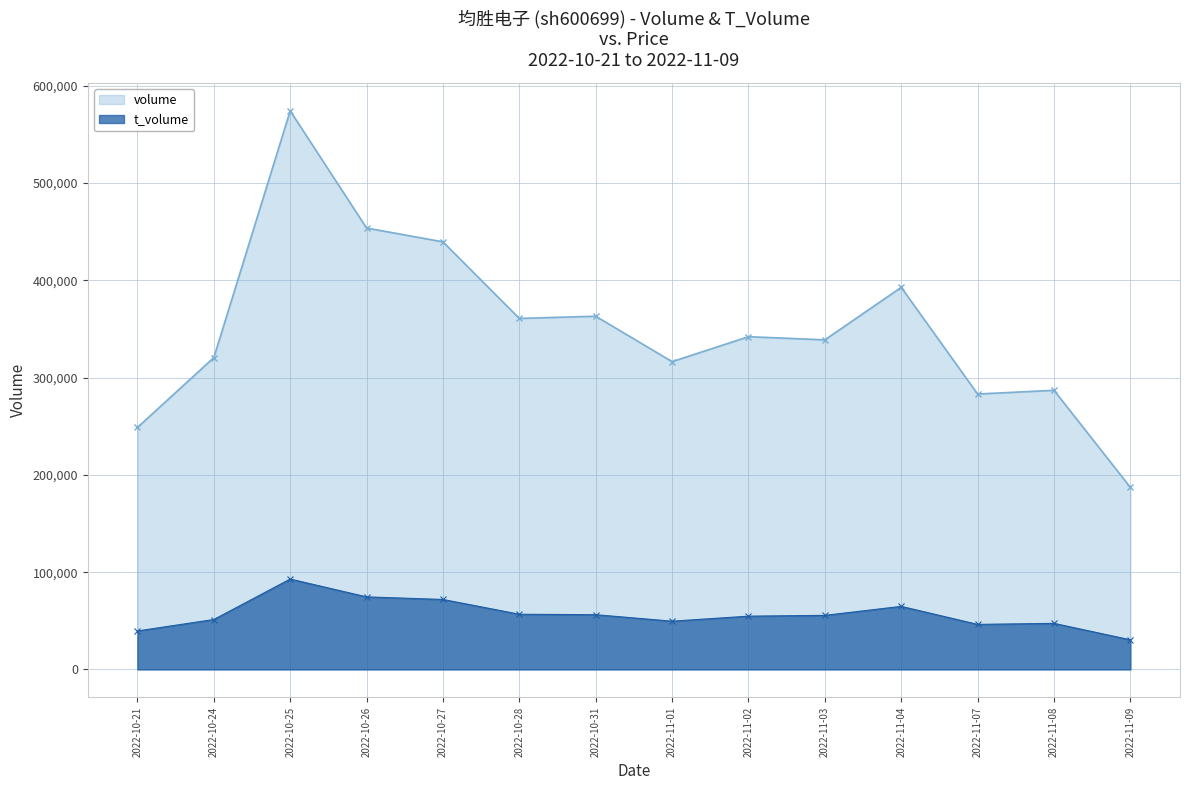

How many lines are shown in the chart?

2